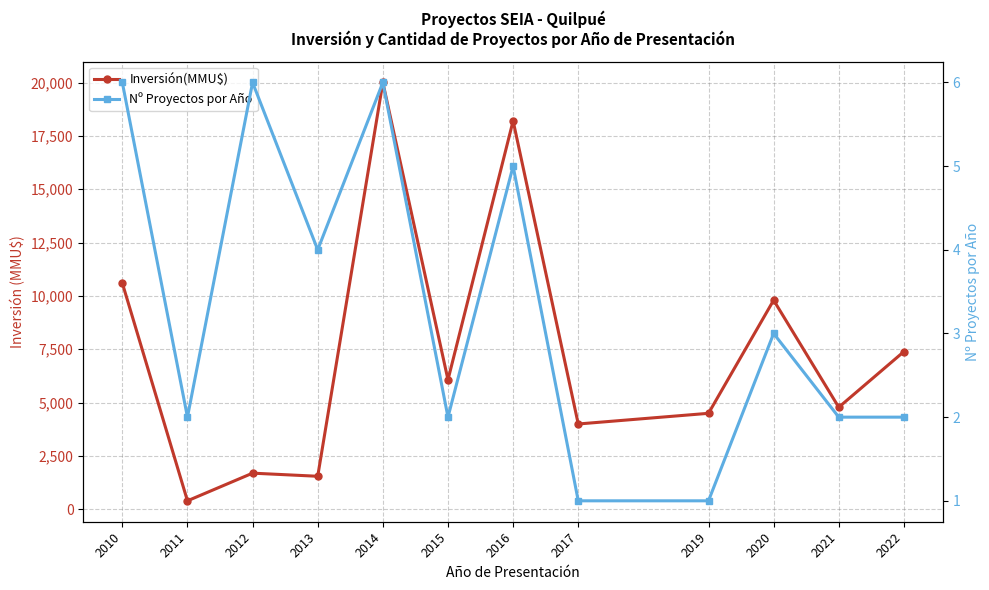

At which category does Inversión(MMU$) reach its first local peak?

2012